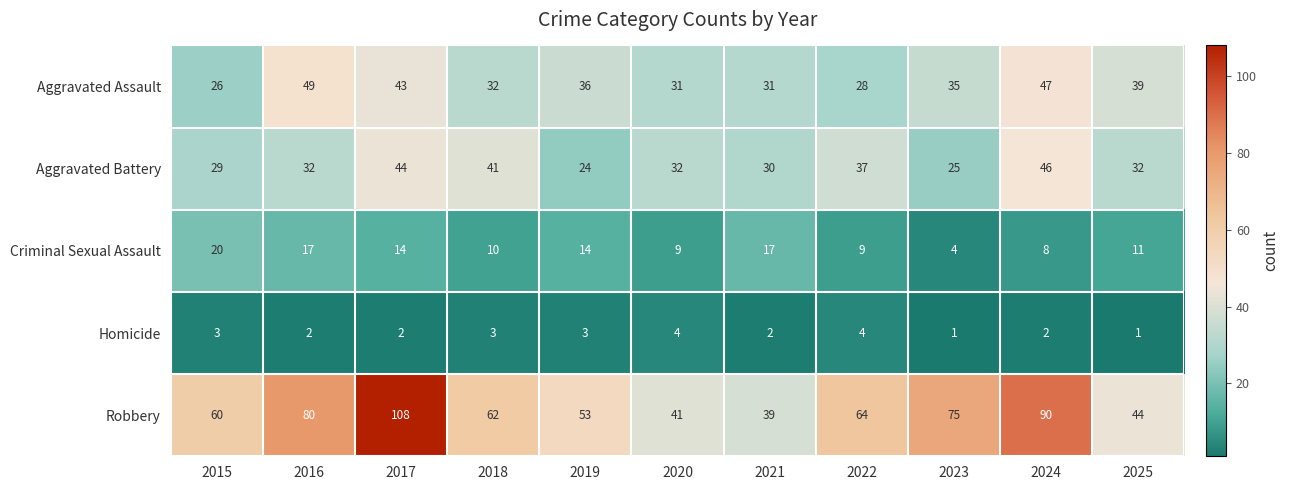

List the series in order of their peak value, highest first.

Robbery, Aggravated Assault, Aggravated Battery, Criminal Sexual Assault, Homicide